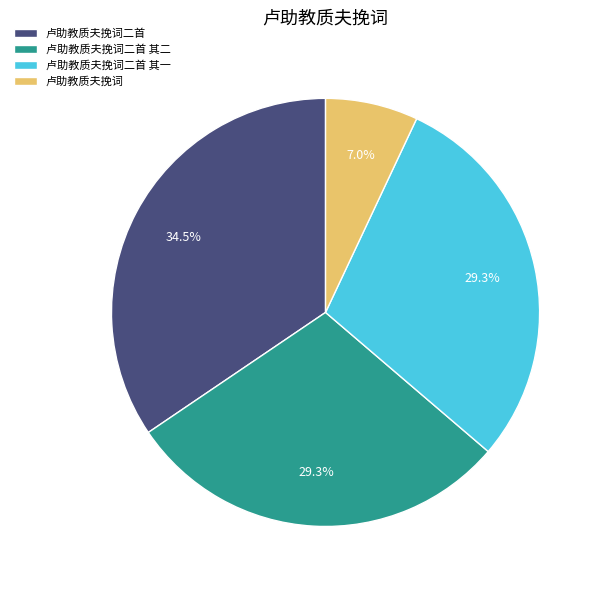

To the nearest percent, what is the average slice percentage?

25%